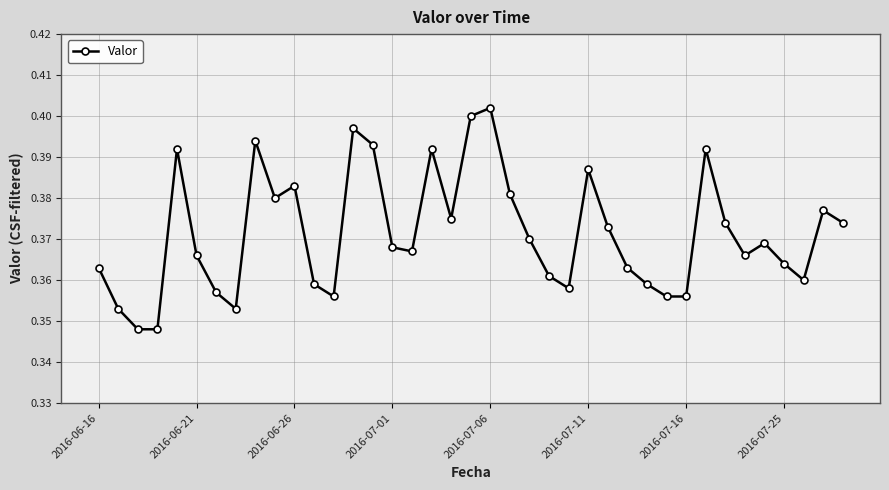

True or false: there are more than 0 points higher than both neighbors.

True